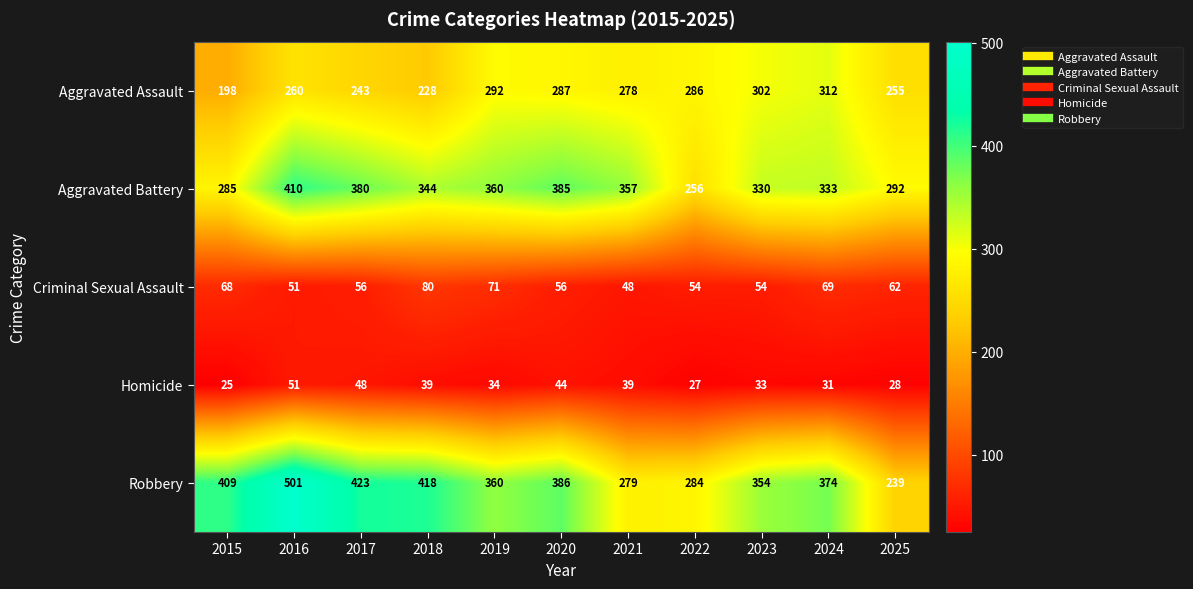

Count the number of data series in this chart.

5